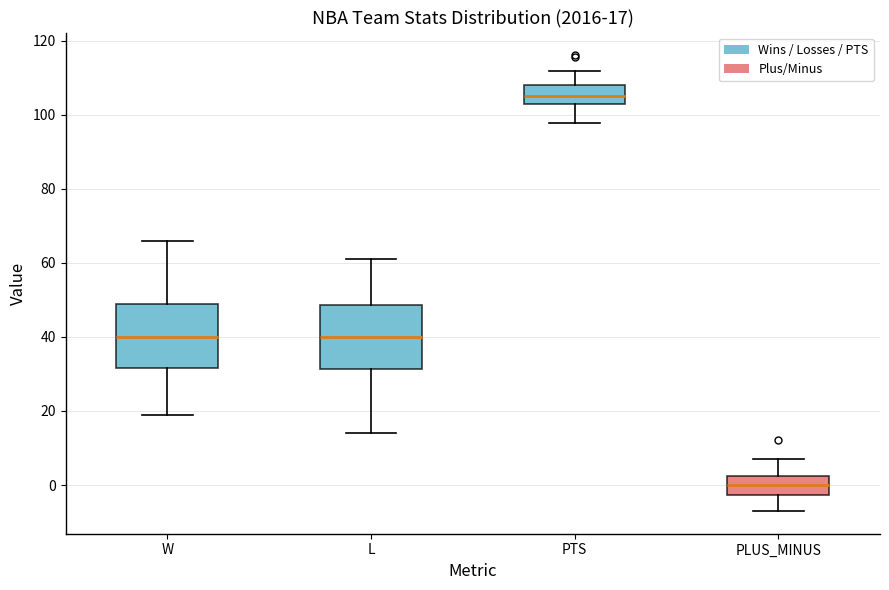

Which box has the lowest median line?

PLUS_MINUS